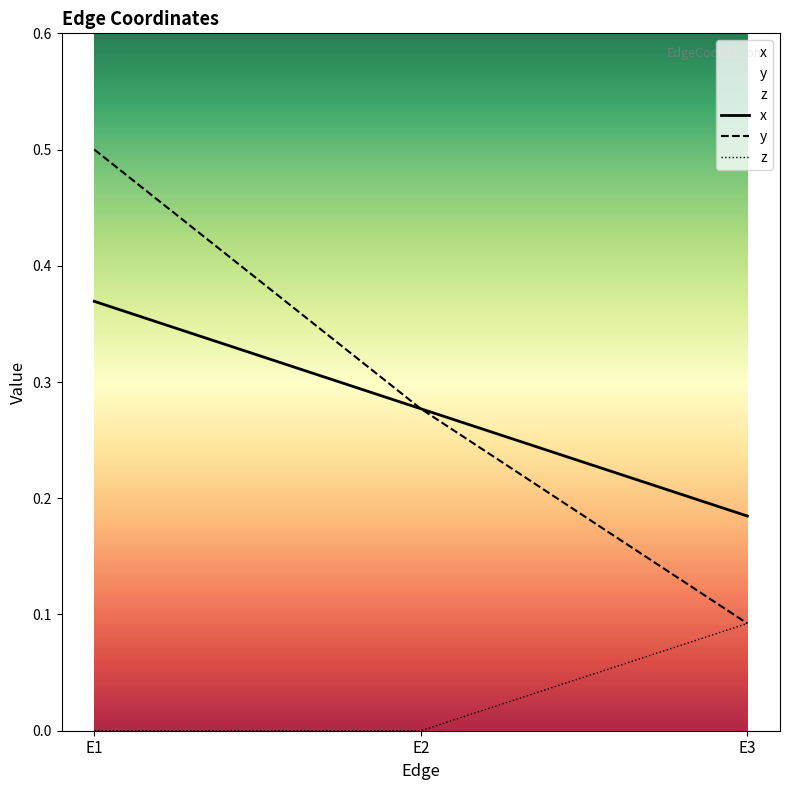

What are all the series names shown in the legend?

x, y, z